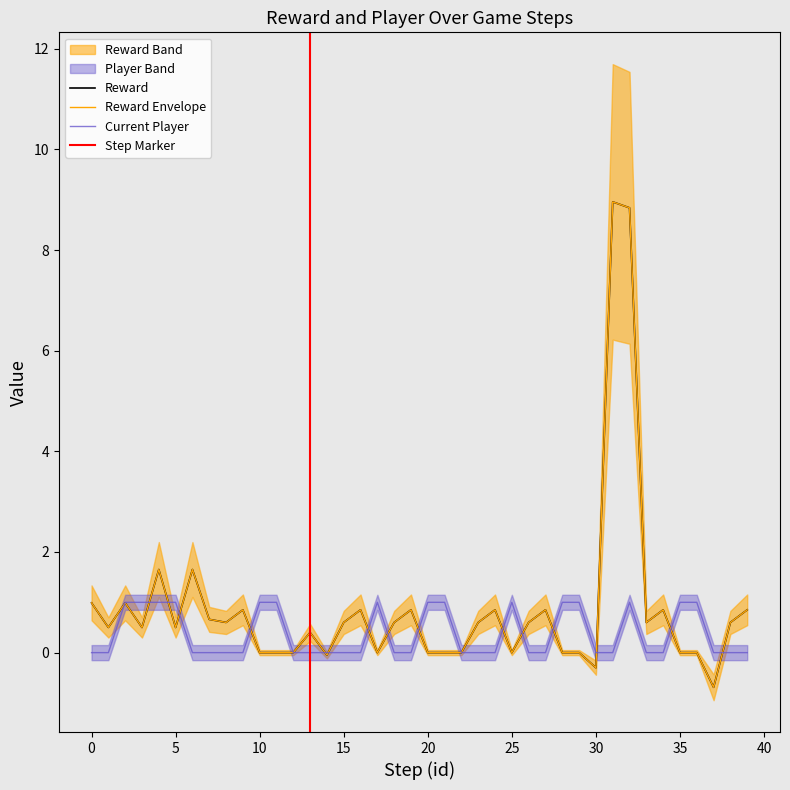

How many positive values does the current_player series have?

15